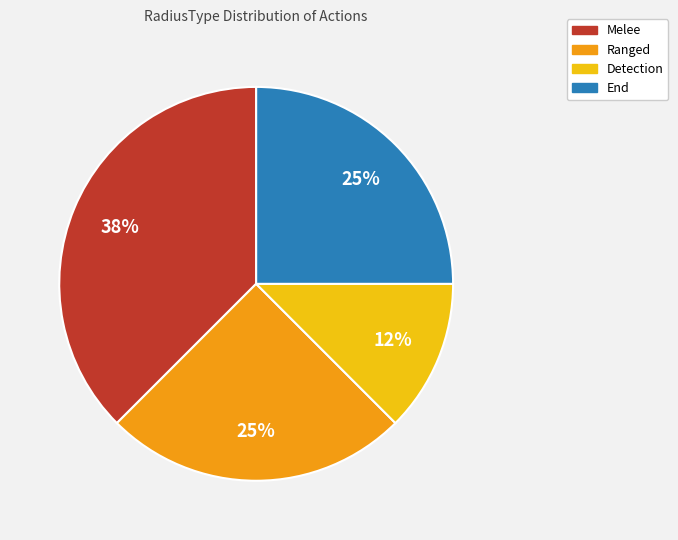

What is the ratio of the value at Ranged to the value at Melee?

0.7